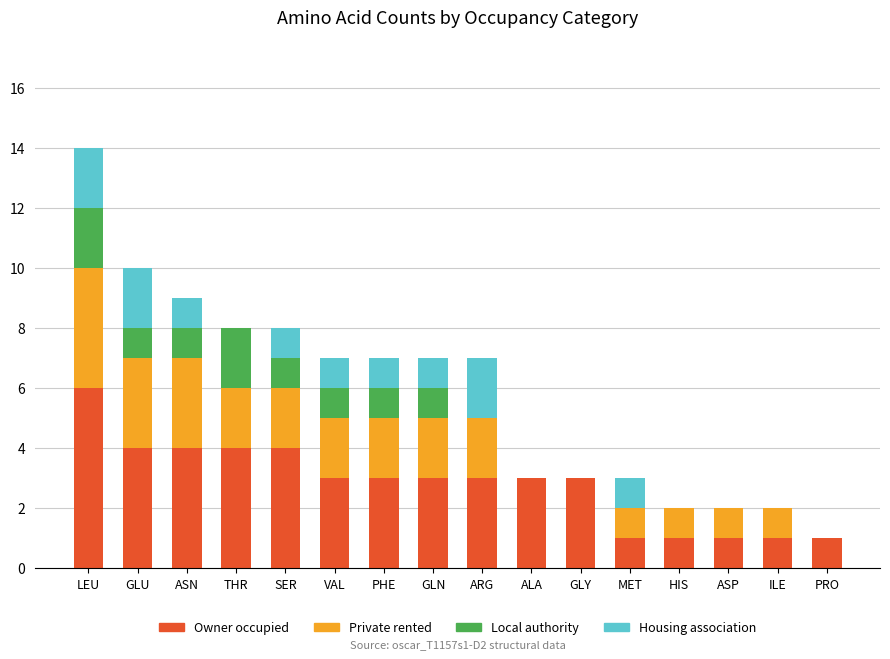

What is the total value across all series at THR?

8